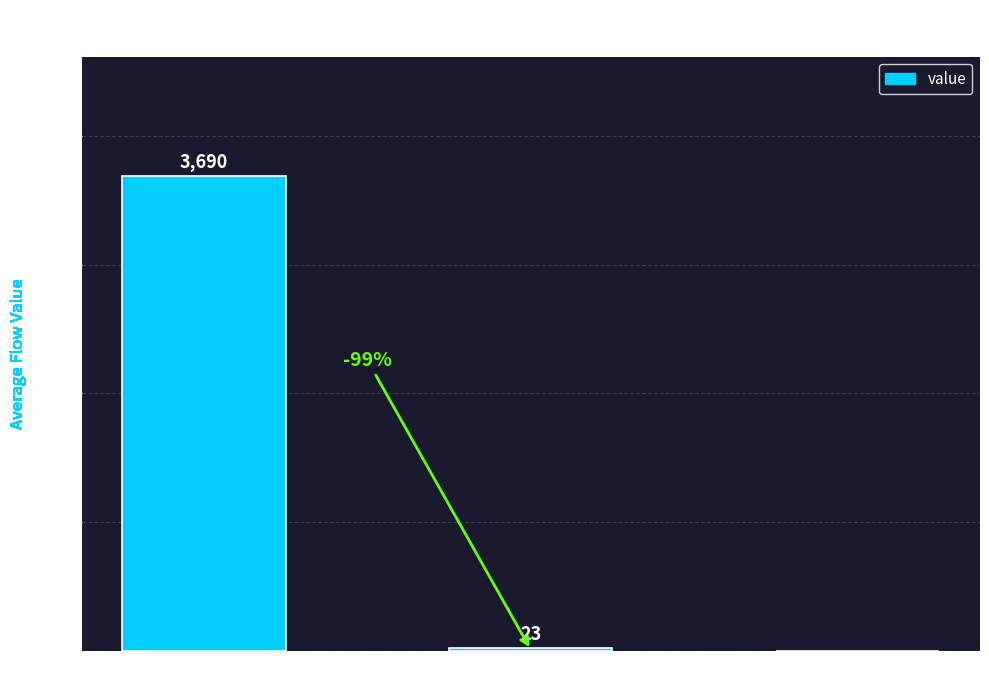

How many series are shown in this chart?

1